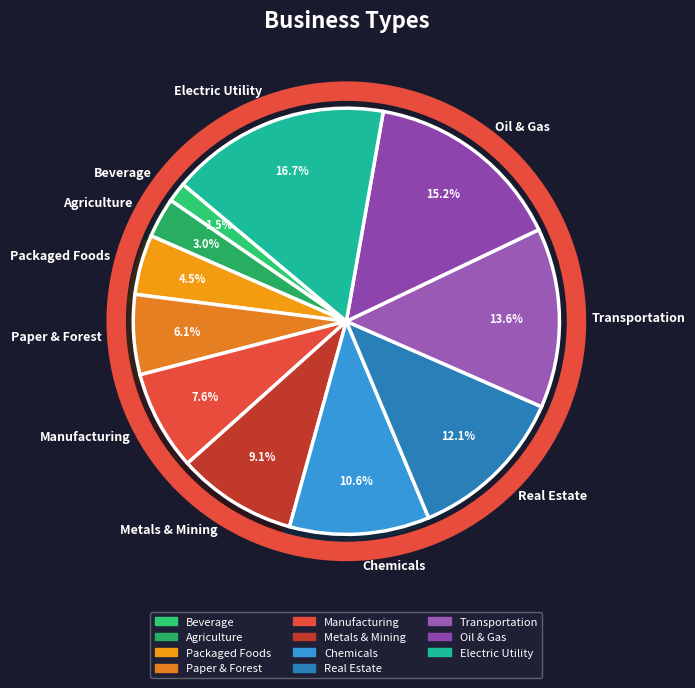

Rank the categories by value from highest to lowest.

Electric Utility, Oil & Gas, Transportation, Real Estate, Chemicals, Metals & Mining, Manufacturing, Paper & Forest, Packaged Foods, Agriculture, Beverage